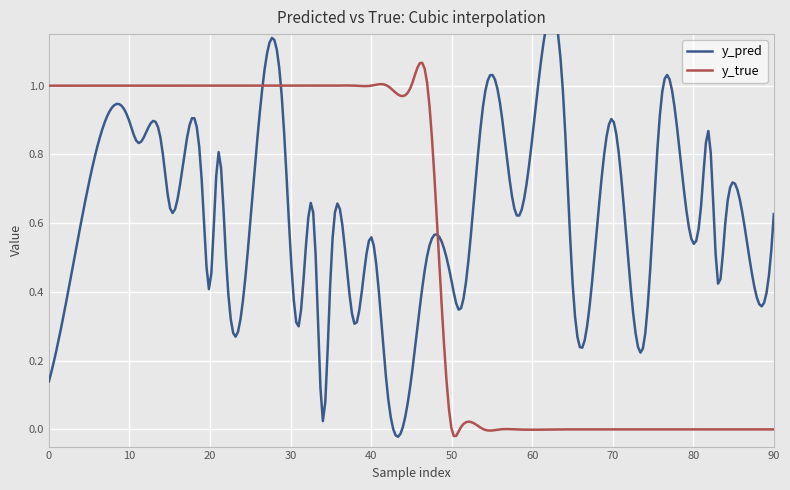

Does the chart display data point markers on the line(s)?

No